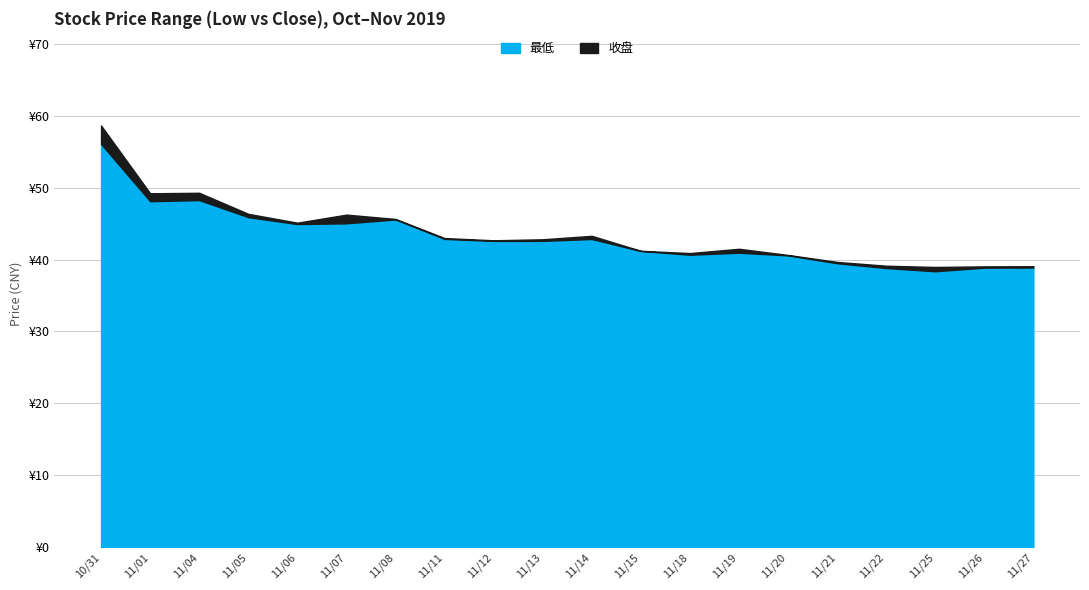

Which label corresponds to the smallest value in the chart?

2019/11/25